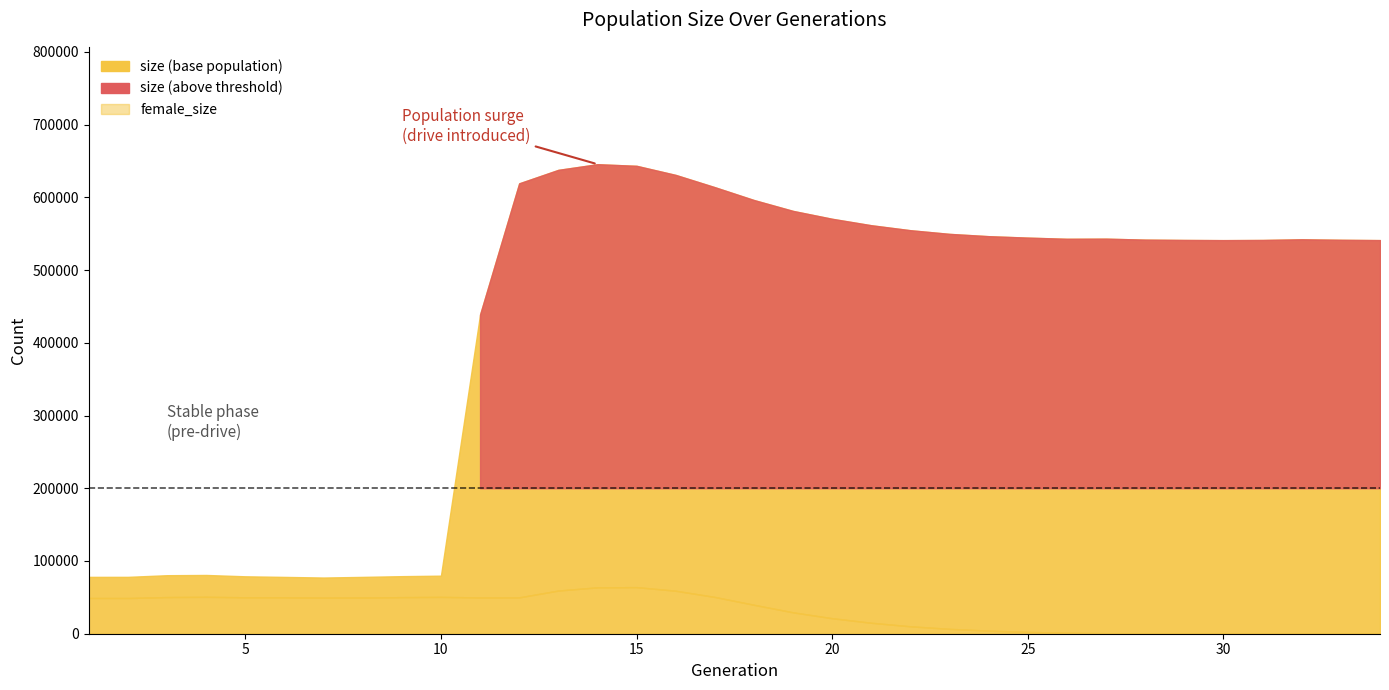

Rank the series by their average value, from lowest to highest.

female_size, size